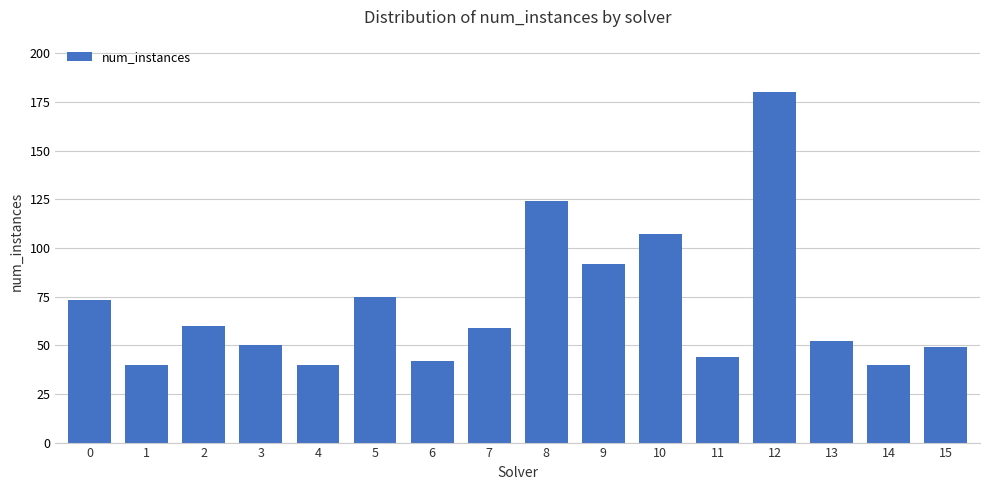

What is the value of the 4th bar from the left?

50